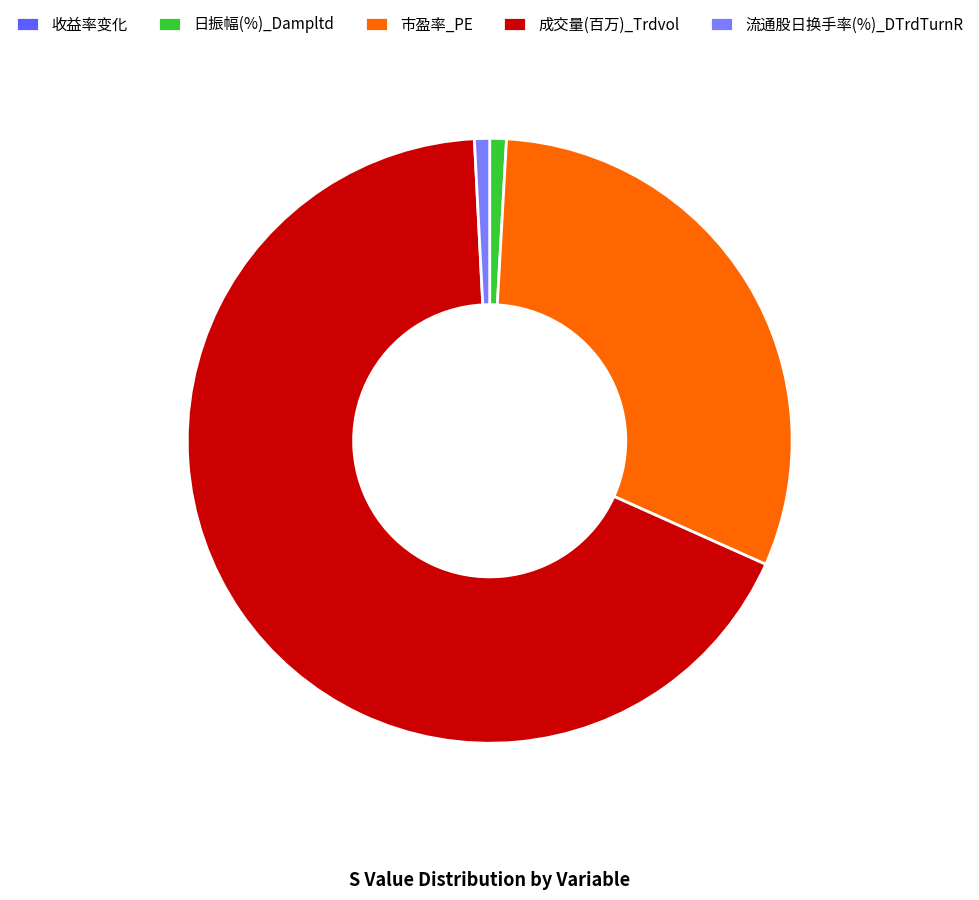

Is the sum of 日振幅(%)_Dampltd and 成交量(百万)_Trdvol greater than half?

Yes